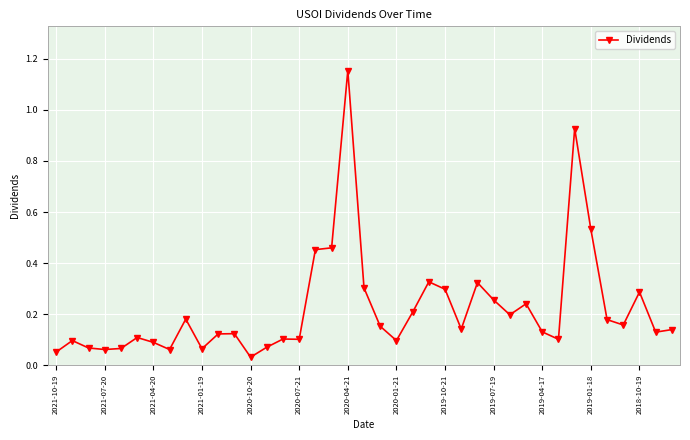

What is the sum of all values?

8.6